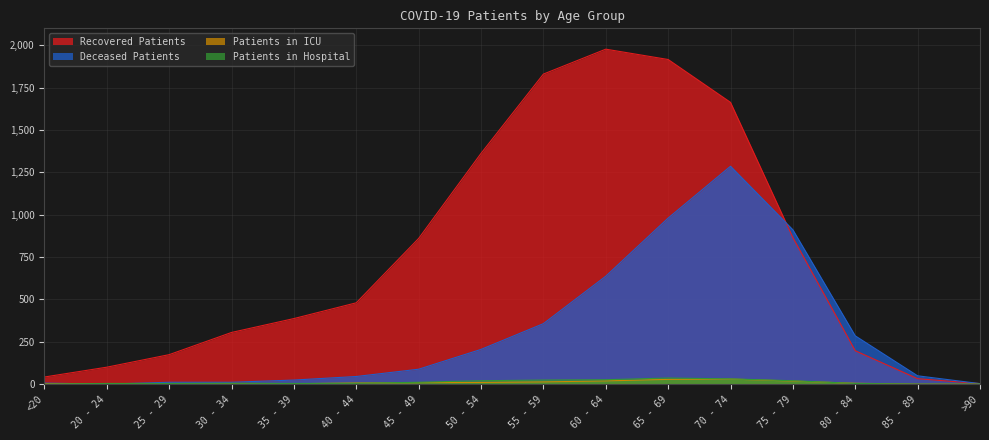

How many lines are shown in the chart?

4